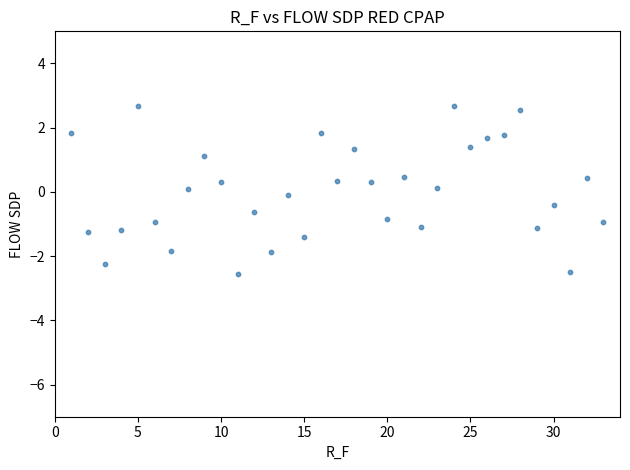

What is the range of Y values (max minus min)?

5.2